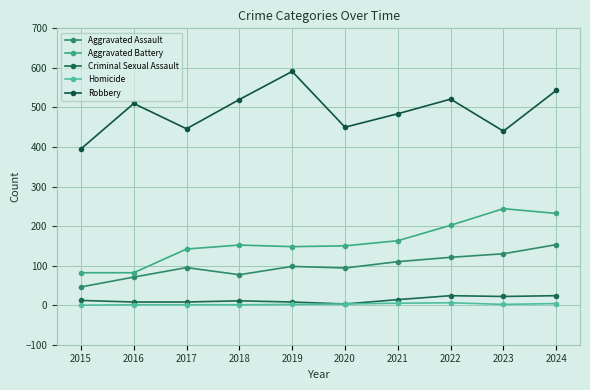

Is the value of Robbery at 2021 greater than the value of Aggravated Battery at 2019?

Yes